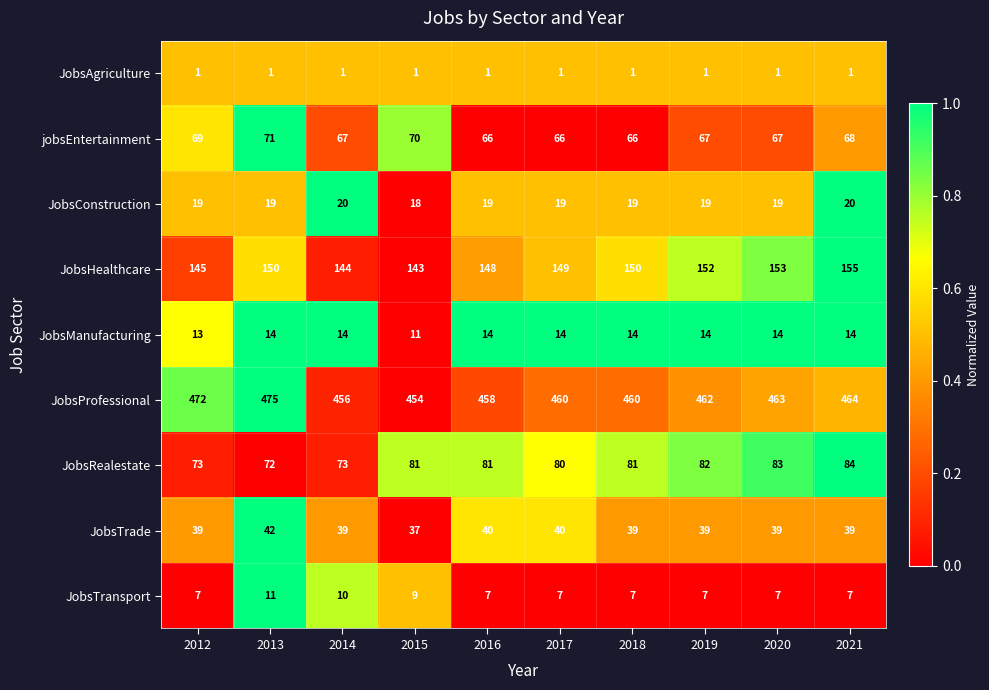

The value of jobsEntertainment at 2017 is 66. True or false?

True